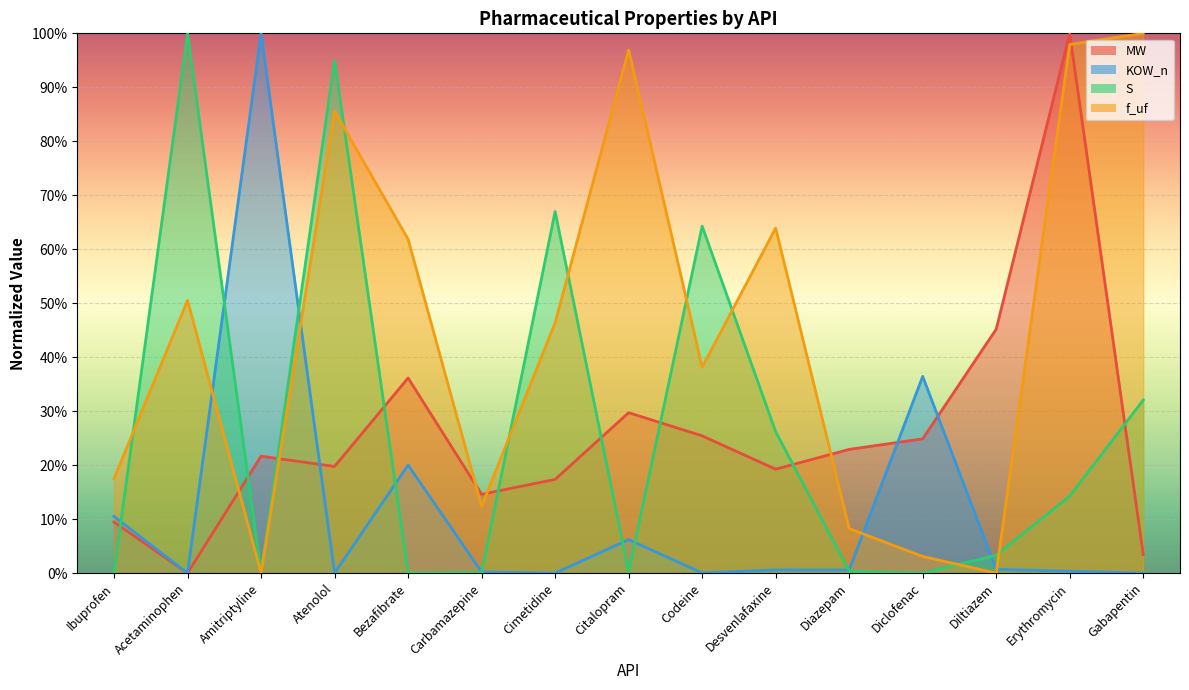

At which category does f_uf reach its first local peak?

Acetaminophen